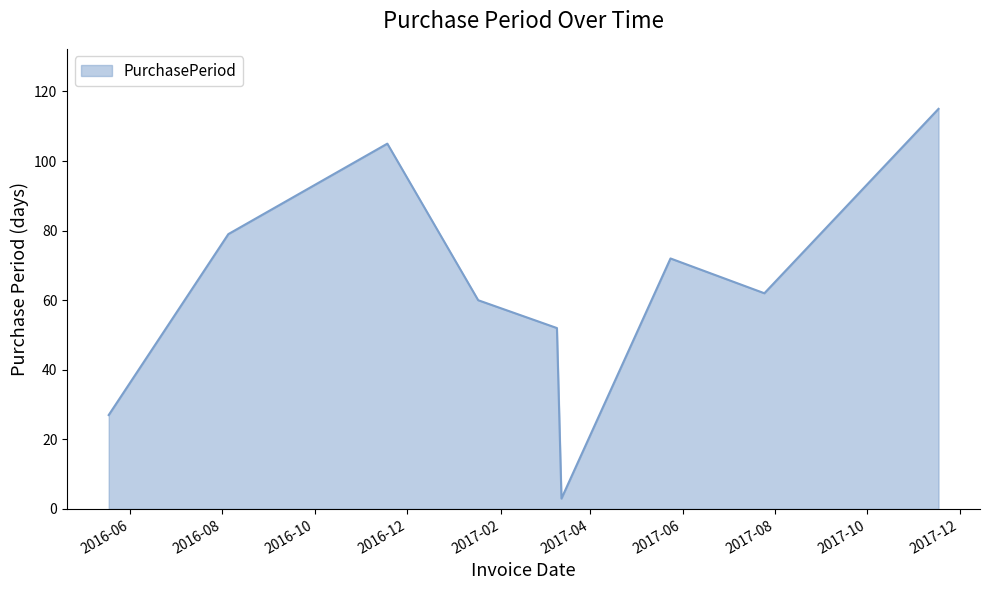

What is the minimum value shown in the chart?

3